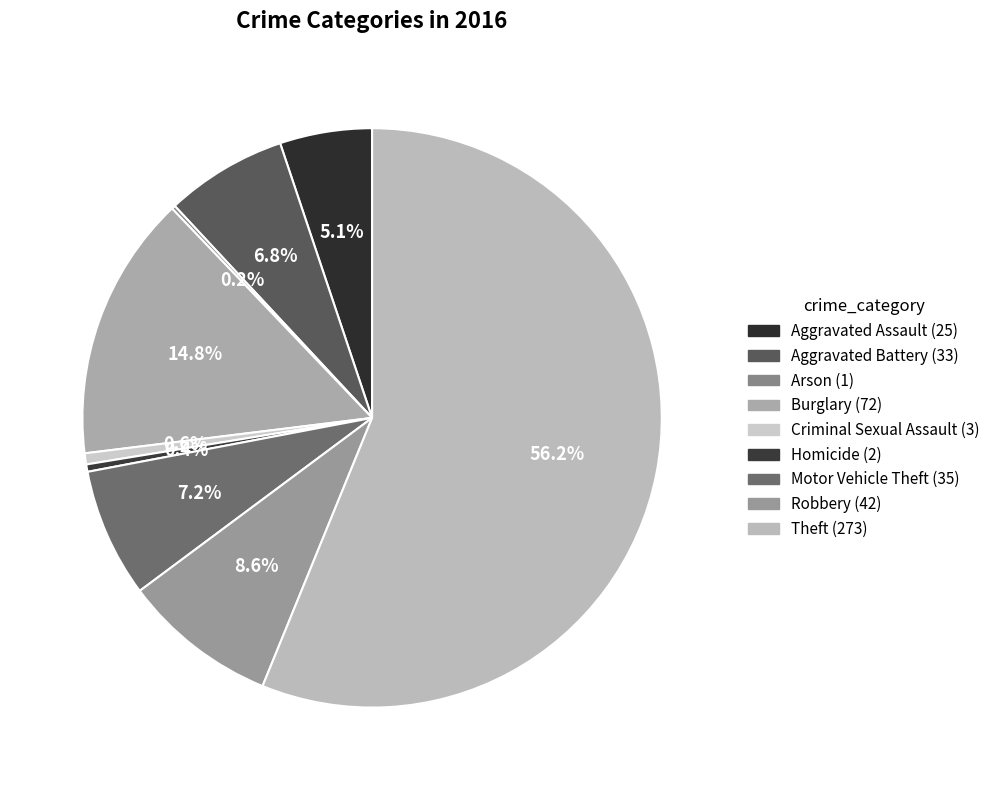

What is the smallest slice in the pie chart?

Arson